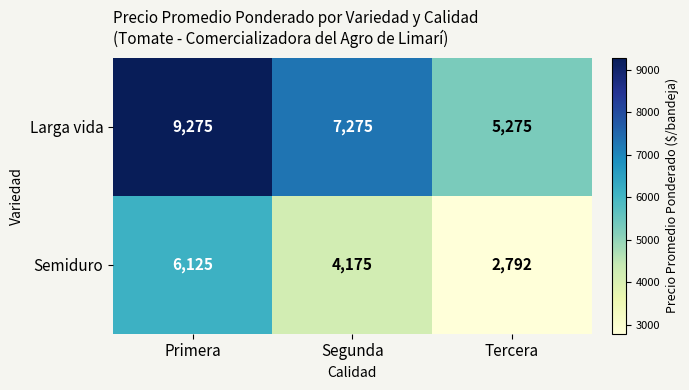

Where does the Larga vida series first go above 7275?

Primera